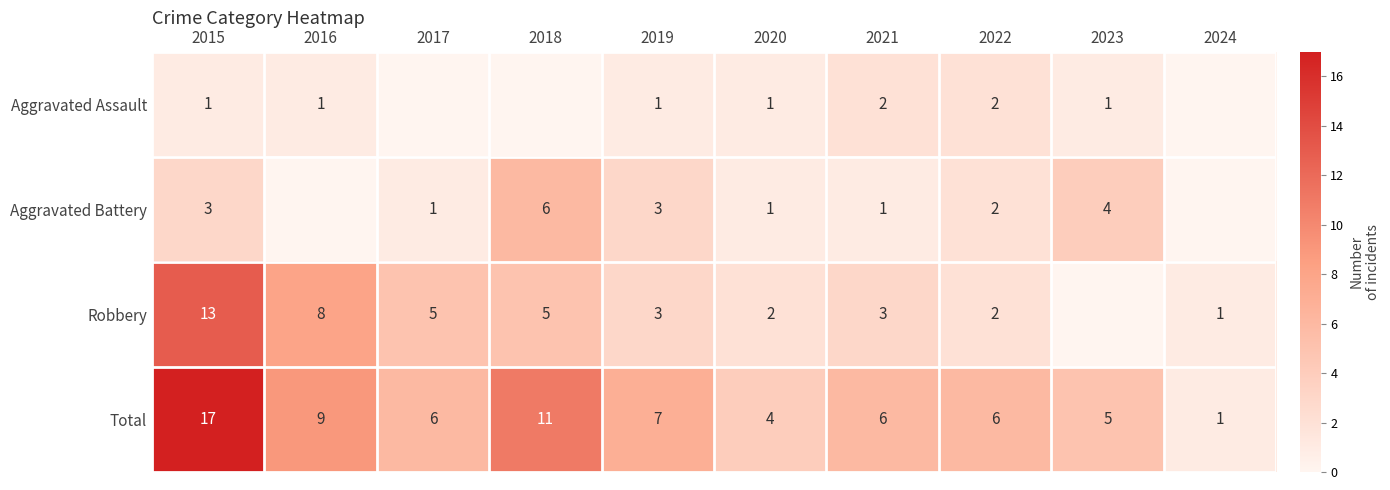

Is it true that Aggravated Battery equals 1 at 2017?

True